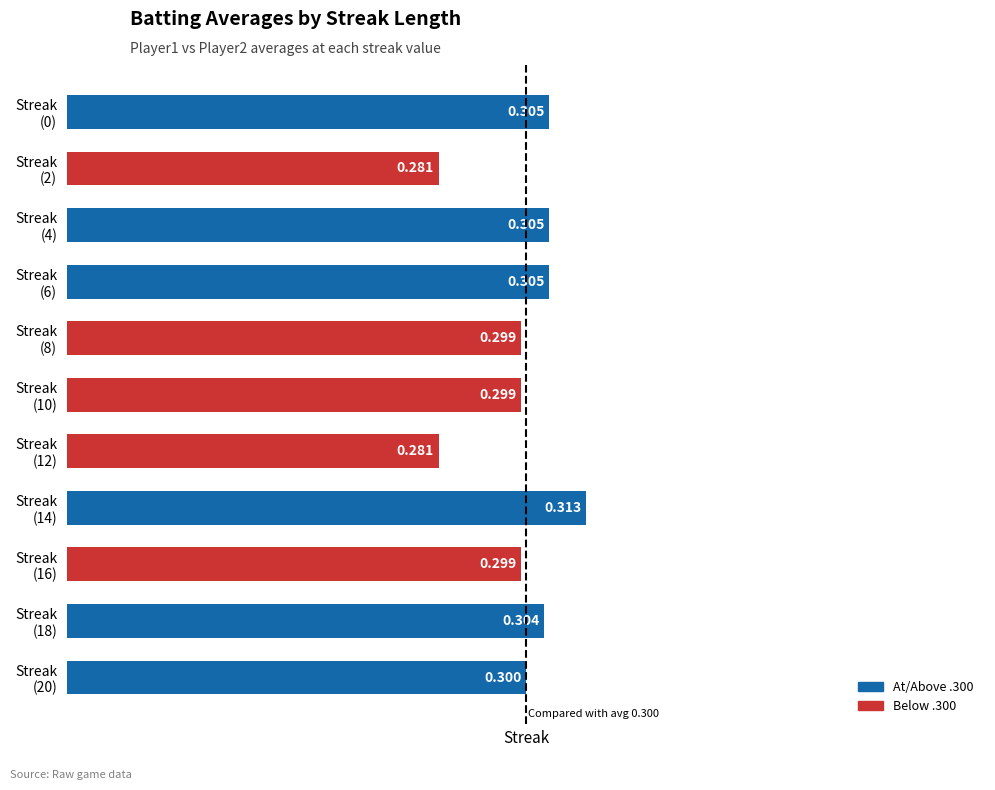

What is the greatest value displayed?

0.3